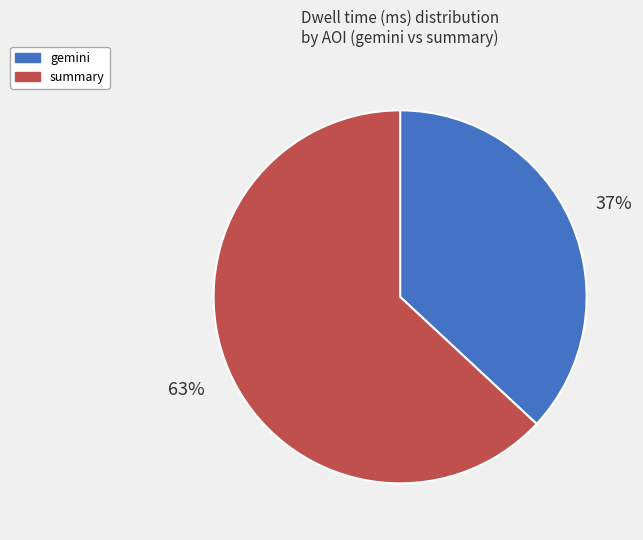

What percentage is the summary slice, to the nearest percent?

63%